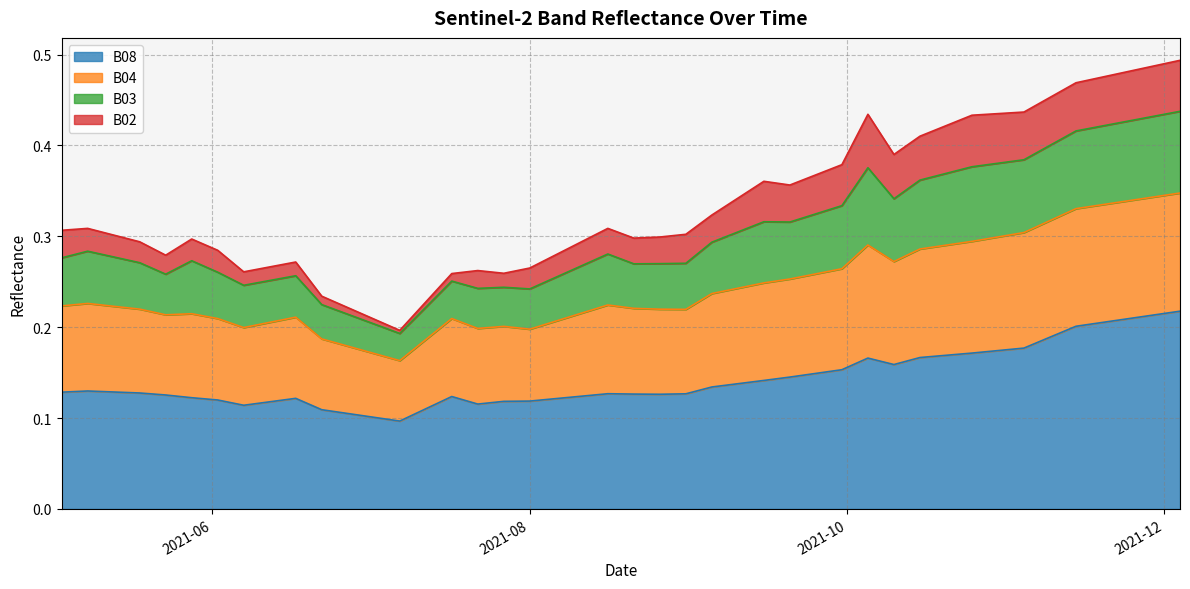

Which has a higher value, 2021-07-22 or 2021-05-08?

2021-05-08